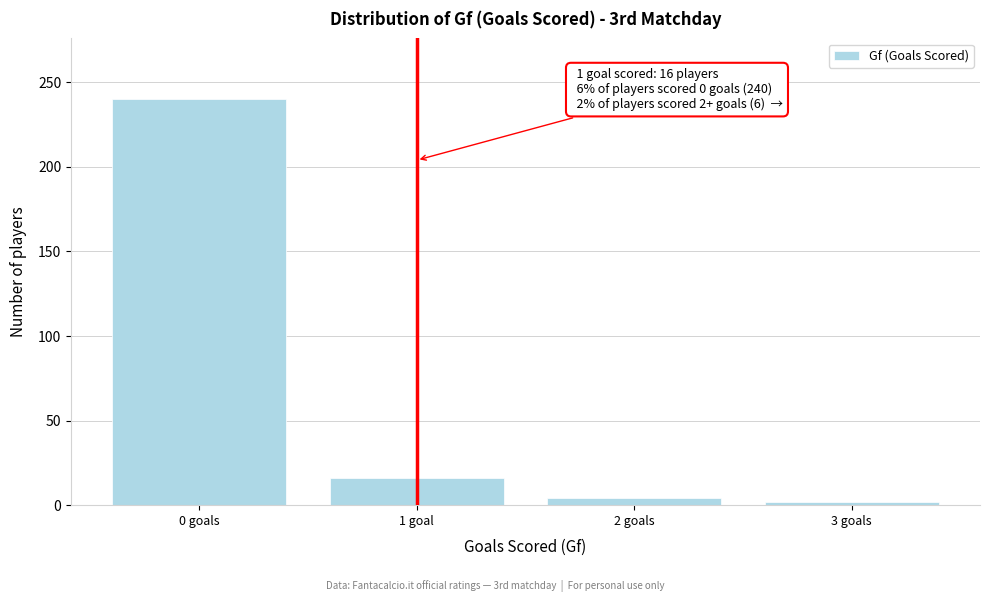

Reading left to right, transcribe all the data shown in this chart.

240	16	4	2